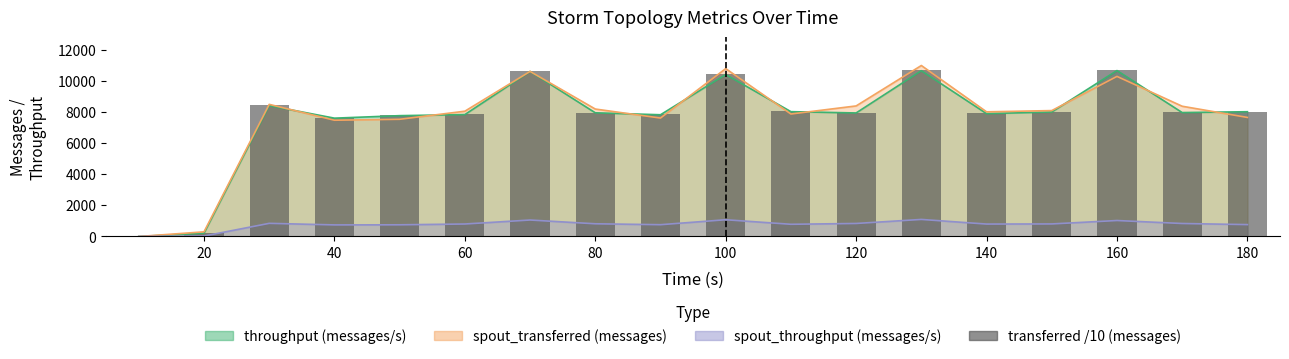

What is the ratio of the value at 100 to the value at 160?

1.0